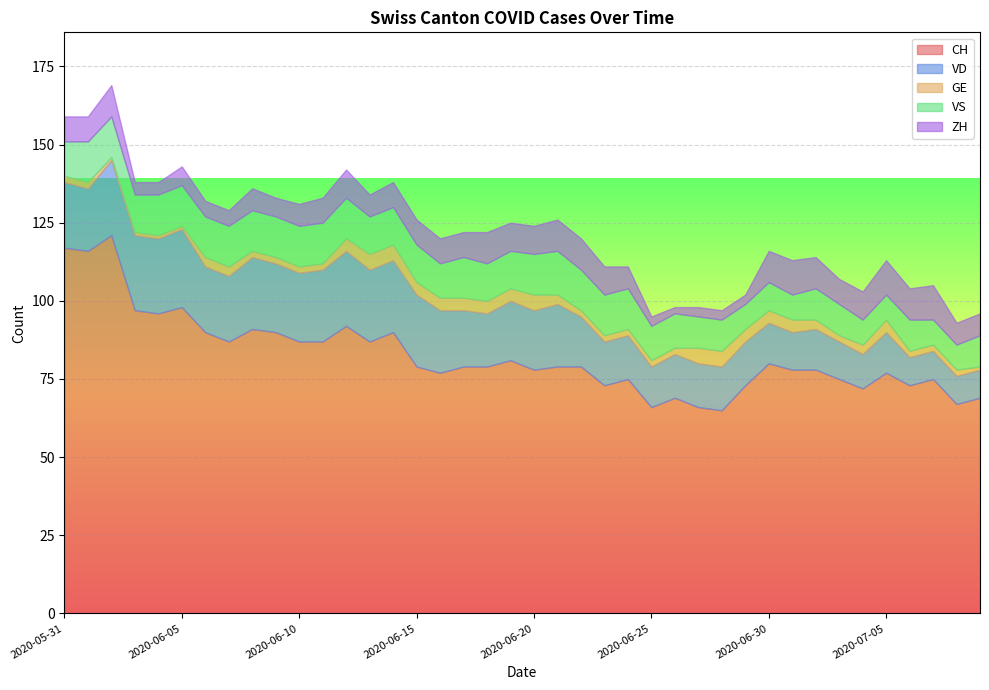

At which label is ZH closest to 6?

2020-06-05